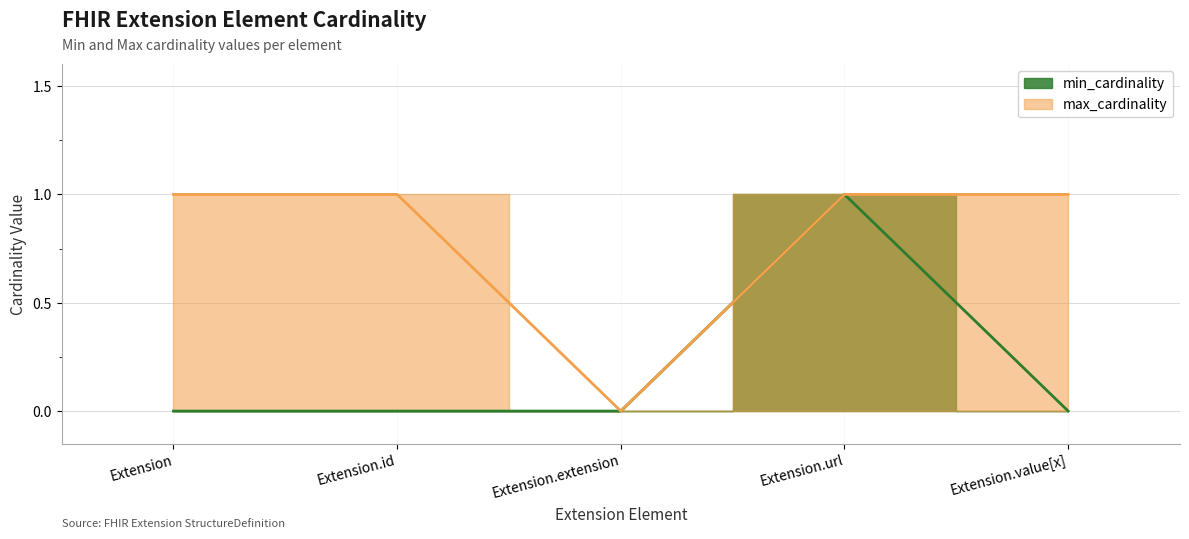

What is the label of the 2nd point from the left?

Extension.id